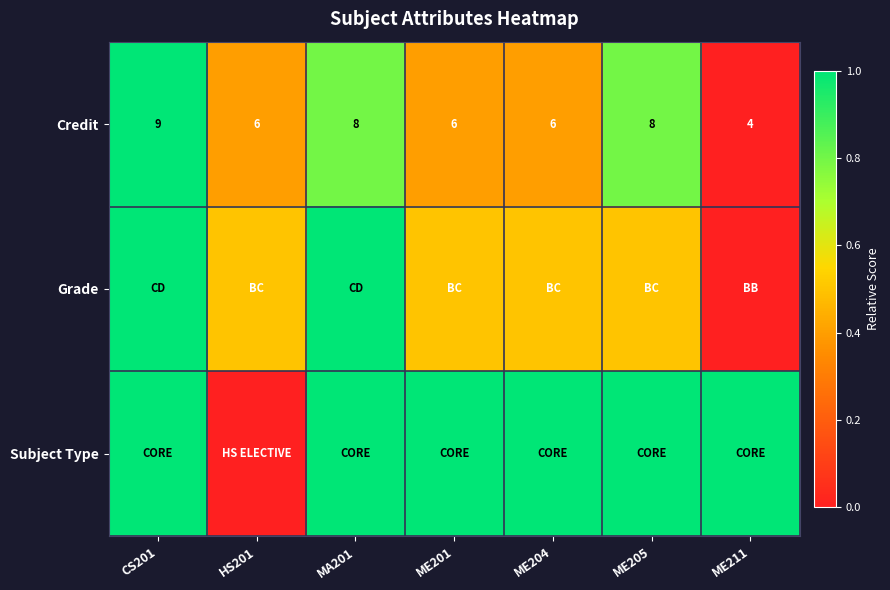

At how many categories does at least one series exceed 0?

7